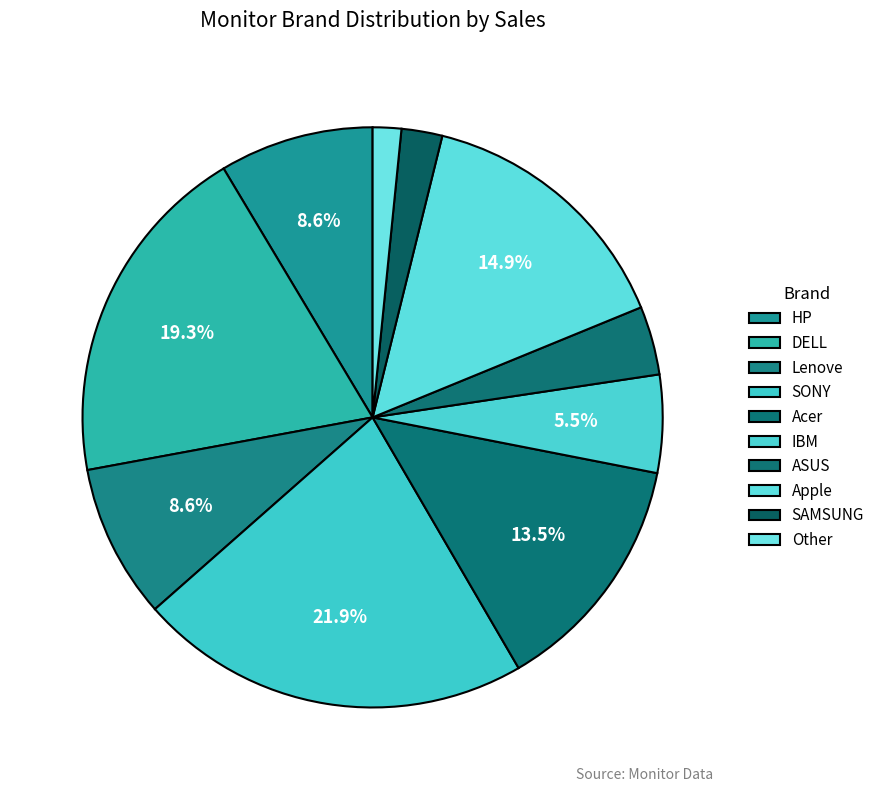

What is the ratio of the value at Acer to the value at IBM?

2.5